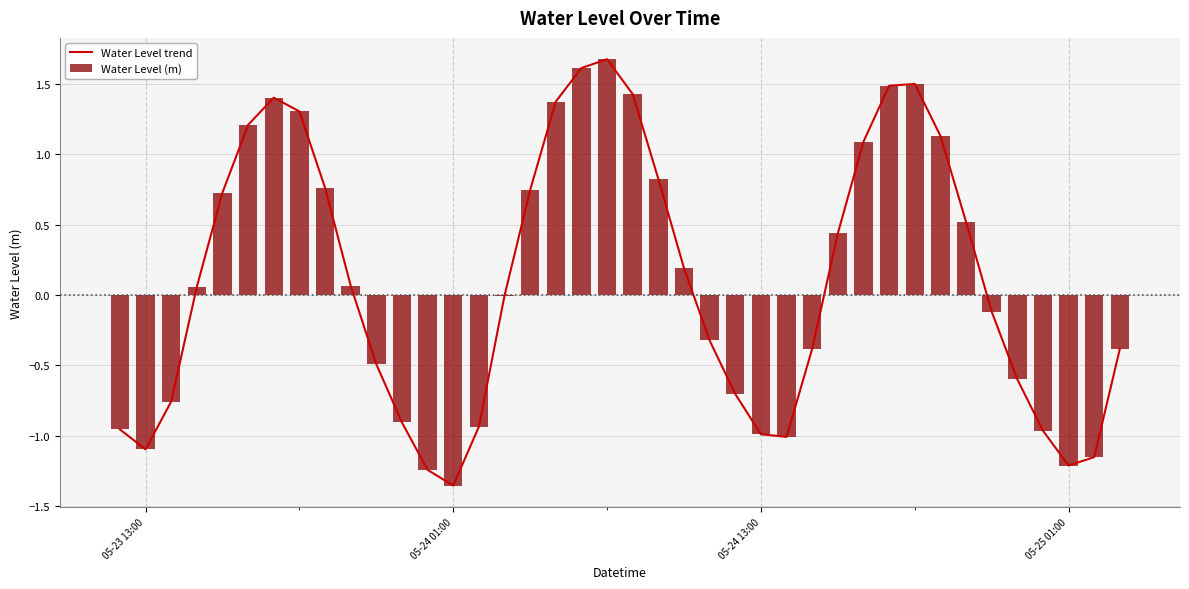

Reading left to right, what are all the values shown in this chart?

Water Level trend: -1.0	-1.1	-0.8	0.1	0.7	1.2	1.4	1.3	0.8	0.1	-0.5	-0.9	-1.2	-1.4	-0.9	-0.0	0.7	1.4	1.6	1.7	1.4	0.8	0.2	-0.3	-0.7	-1.0	-1.0	-0.4	0.4	1.1	1.5	1.5	1.1	0.5	-0.1	-0.6	-1.0	-1.2	-1.2	-0.4
Water Level (m): -1.0	-1.1	-0.8	0.1	0.7	1.2	1.4	1.3	0.8	0.1	-0.5	-0.9	-1.2	-1.4	-0.9	-0.0	0.7	1.4	1.6	1.7	1.4	0.8	0.2	-0.3	-0.7	-1.0	-1.0	-0.4	0.4	1.1	1.5	1.5	1.1	0.5	-0.1	-0.6	-1.0	-1.2	-1.2	-0.4